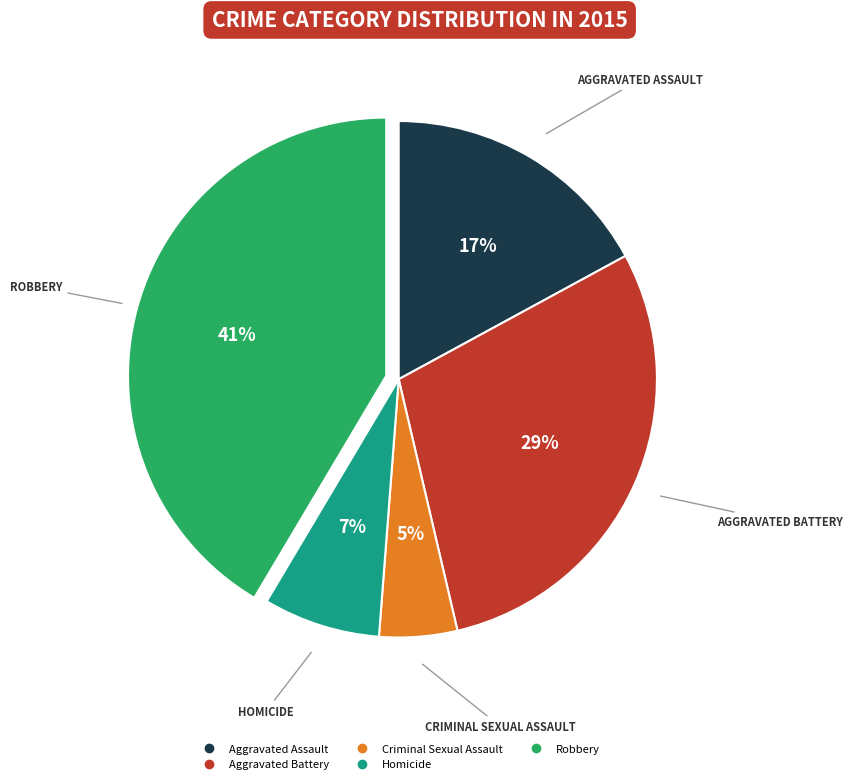

Is the sum of Robbery and Aggravated Assault greater than half?

Yes